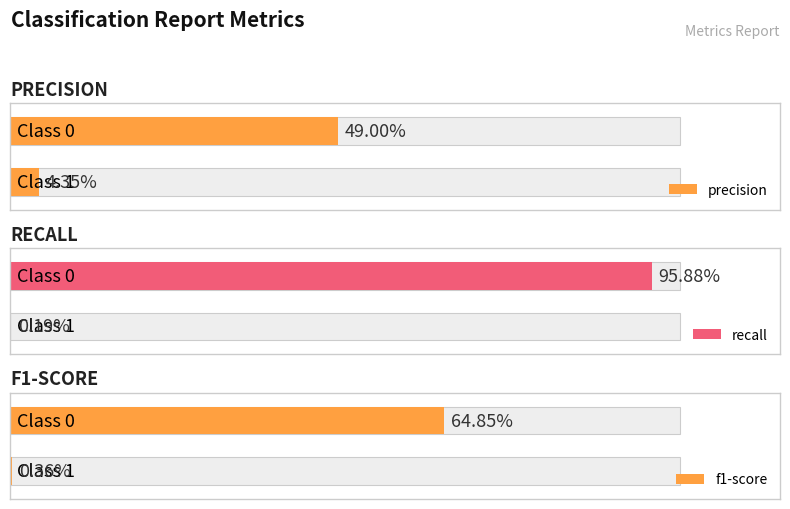

Reading left to right, transcribe all the data shown in this chart.

precision: 0=0.5	1=0.0
recall: 0=1.0	1=0.0
f1-score: 0=0.6	1=0.0